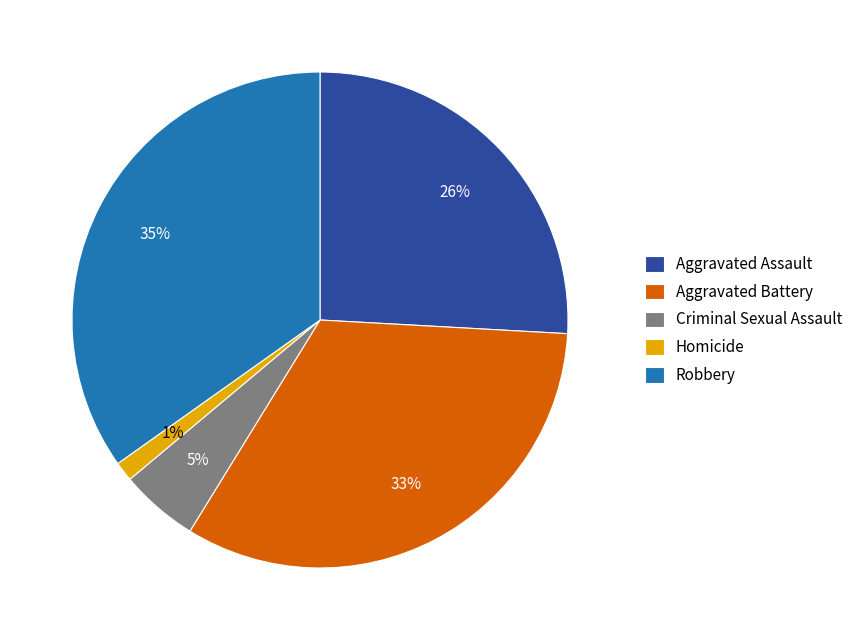

Which category has the smallest portion of the pie?

Homicide